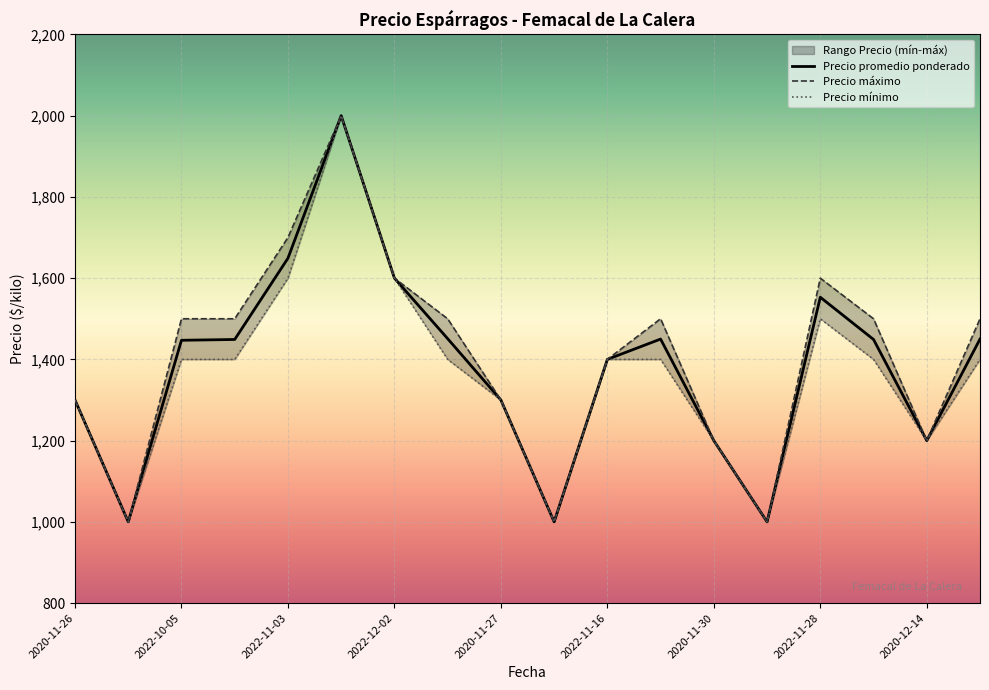

How many interior local peaks does the Precio mínimo series have?

2